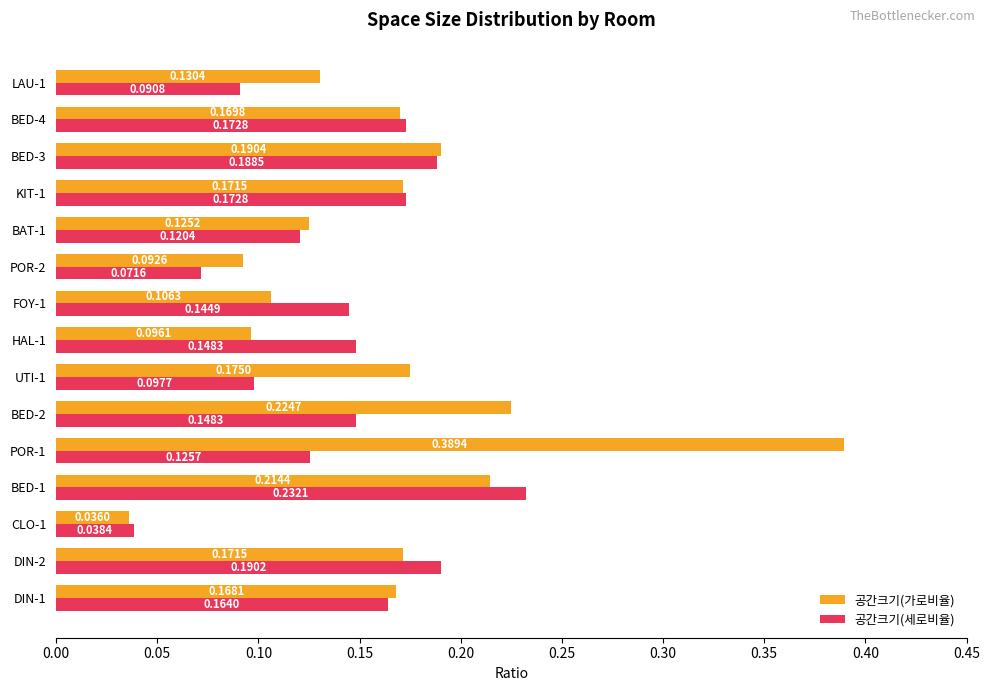

What is the sum of all 공간크기(가로비율) values?

2.5